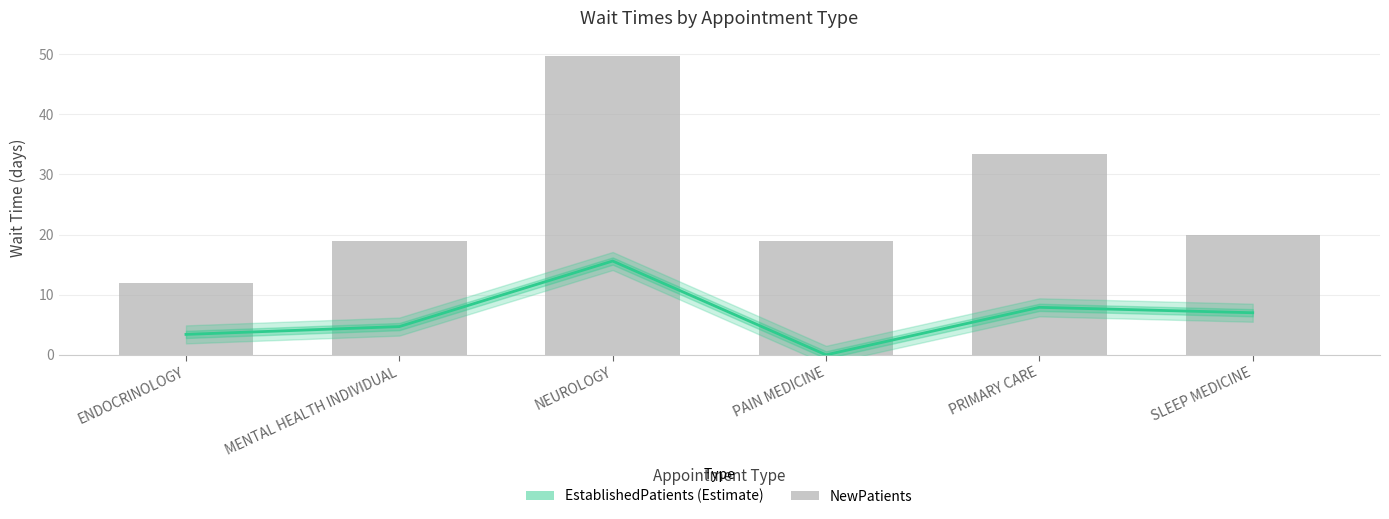

Reading left to right, transcribe all the data shown in this chart.

EstablishedPatients: 3.4	4.7	15.6	0.0	7.9	7.0
NewPatients: 12.0	19.0	49.7	19.0	33.4	20.0